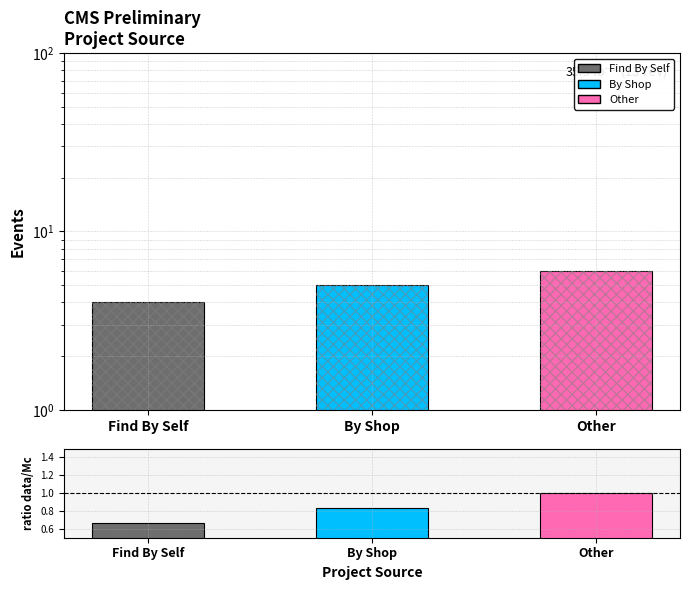

At which label is ratio data/Mc closest to 0?

Find By Self